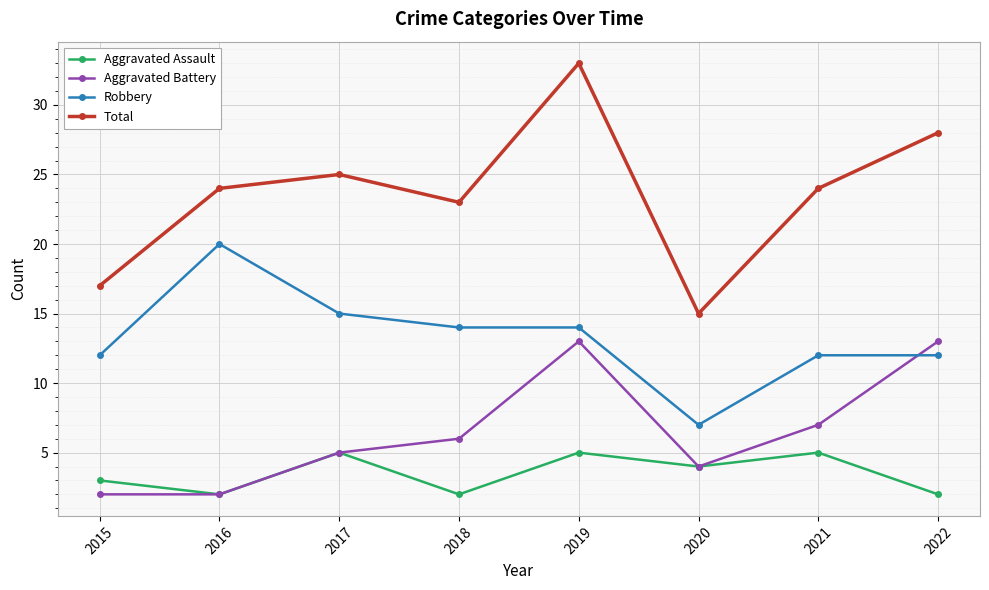

How many data points in Robbery are less than 14?

4